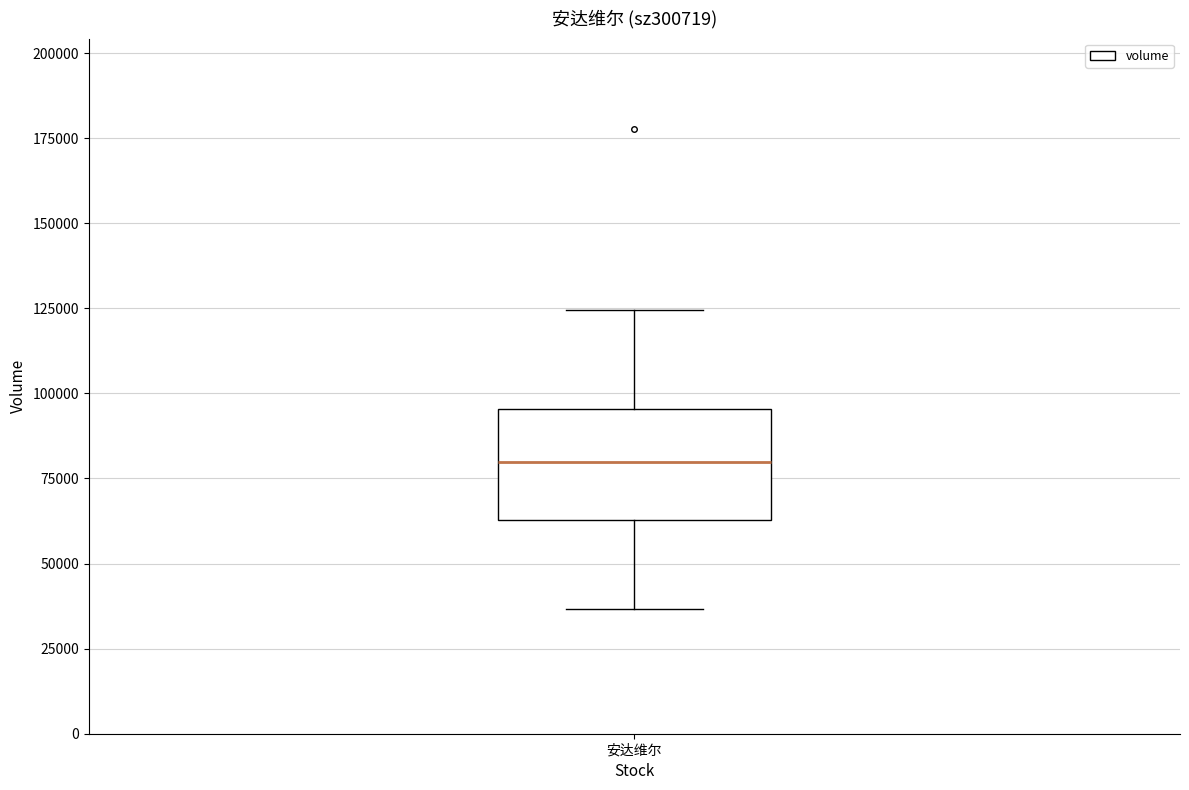

Transcribe this box plot: give where the median line is, the range the box spans, and where the two whiskers end, as read against the y-axis. The values are not printed on the chart, so give them approximately, as read against the axis.

median 80000, box 65000 to 95000, whiskers 35000 to 125000